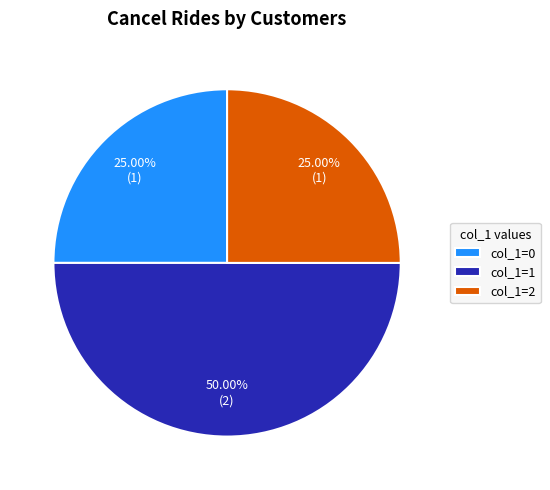

Does col_1=0 represent more than half of the total?

No